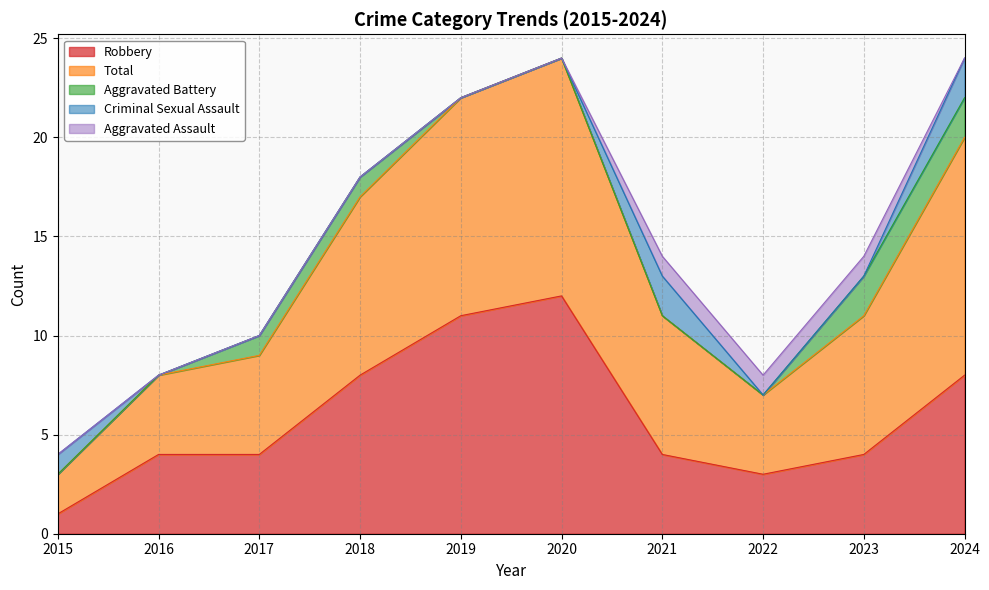

Which category has the lowest value in the Robbery series?

2015